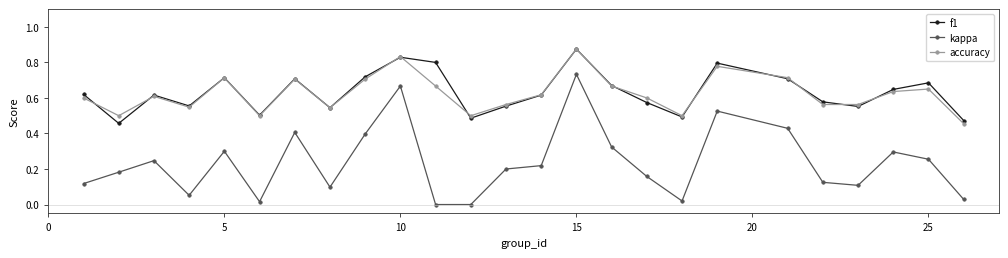

True or false: kappa and f1 intersect in this chart.

False